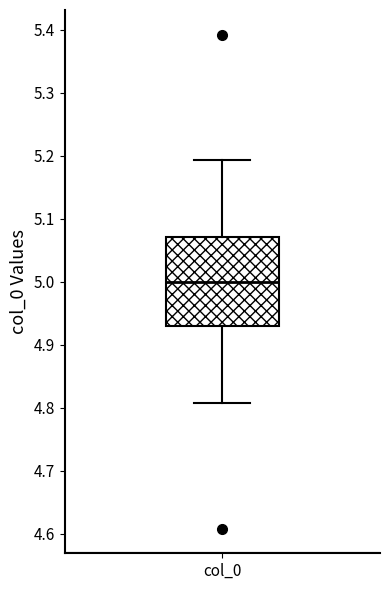

Transcribe this box plot: give where the median line is, the range the box spans, and where the two whiskers end, as read against the y-axis. The values are not printed on the chart, so give them approximately, as read against the axis.

median 5.00, box 4.93 to 5.07, whiskers 4.81 to 5.19